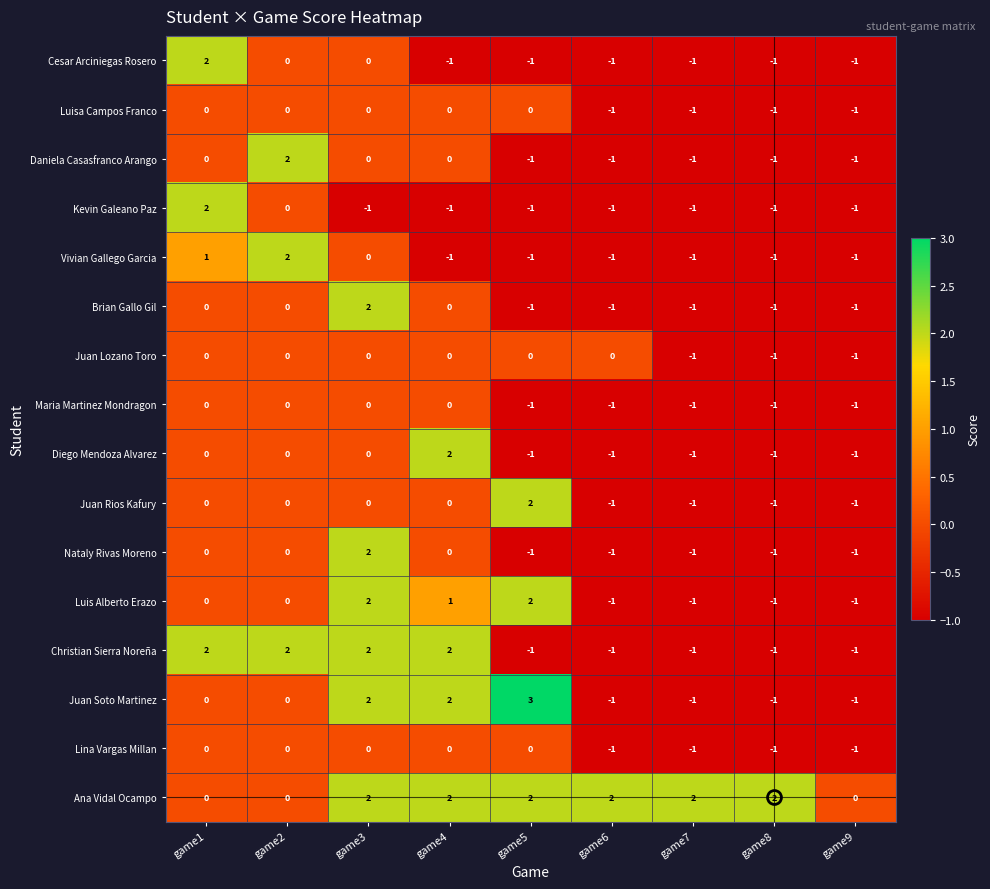

Which series has the widest spread of values?

Juan Soto Martinez